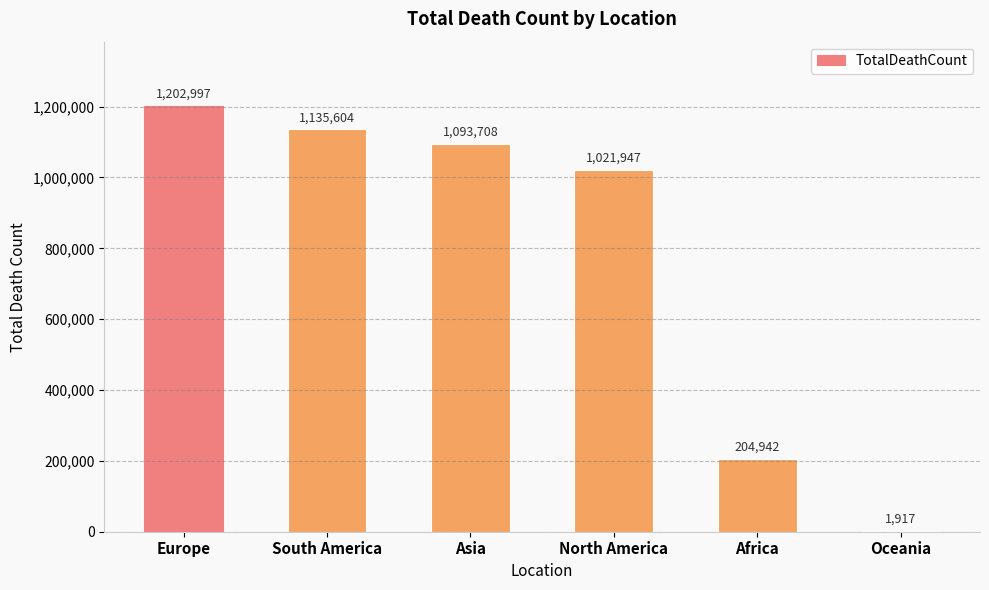

Reading left to right, what are all the values shown in this chart?

Europe=1202997	South America=1135604	Asia=1093708	North America=1021947	Africa=204942	Oceania=1917